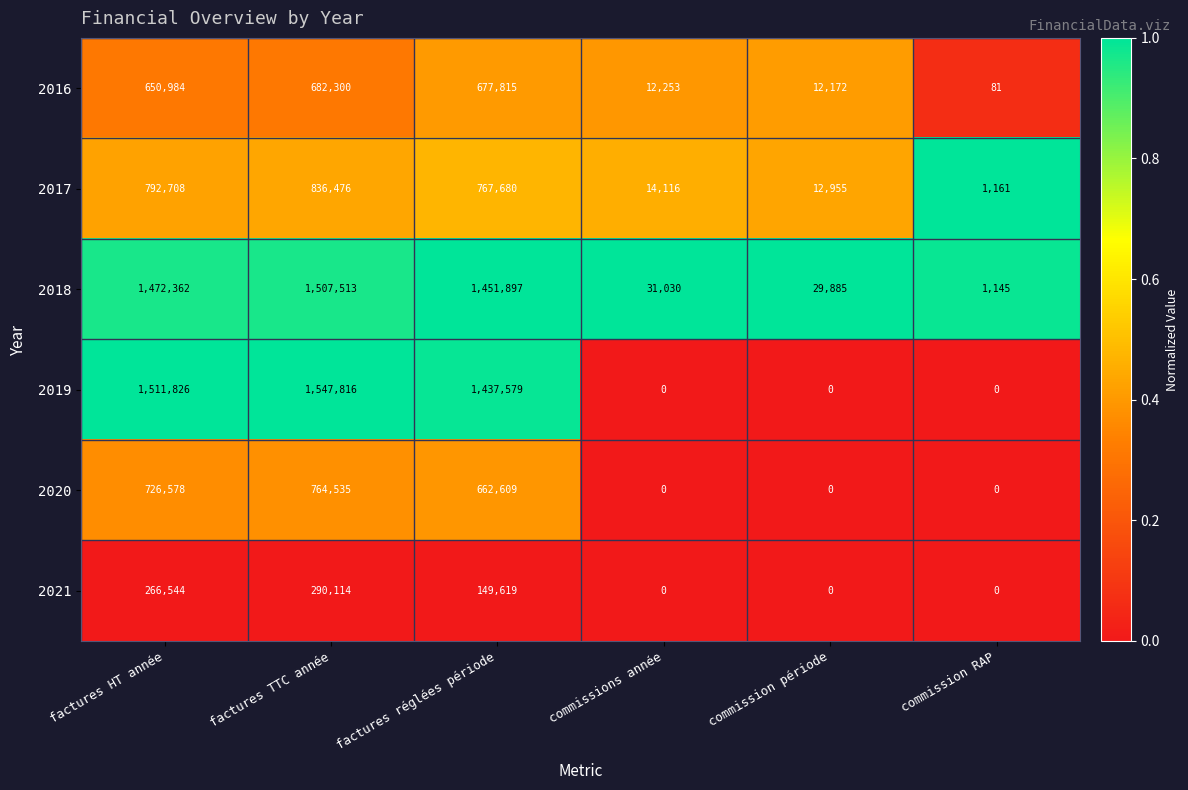

Read the 2016 value at factures TTC année, to the nearest 100.

682300